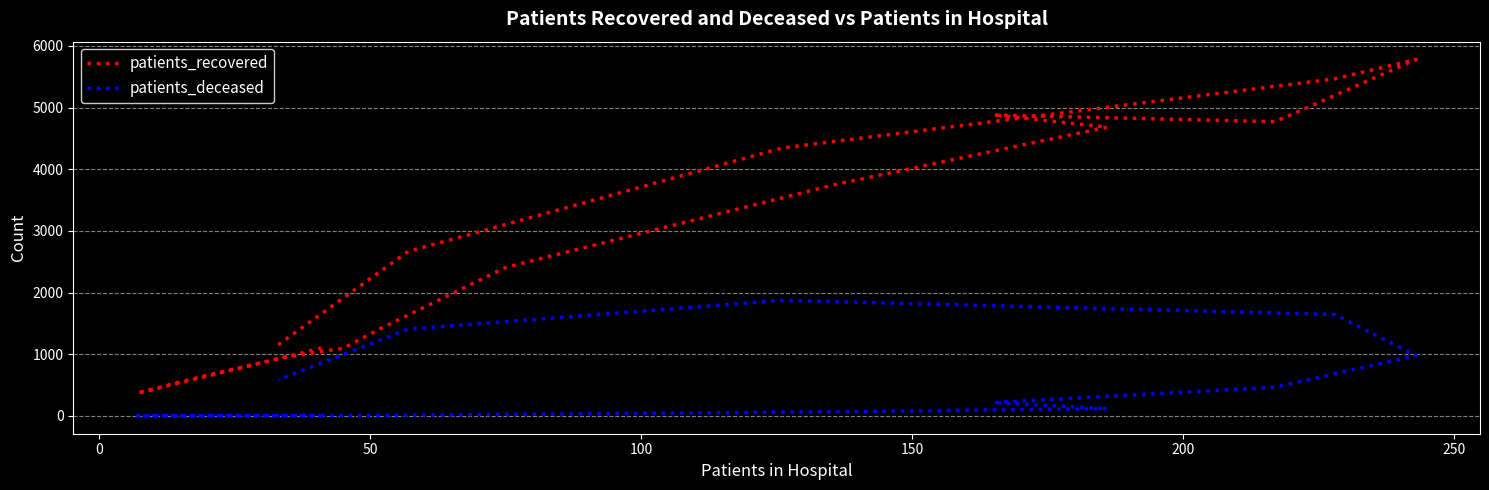

True or false: patients_recovered has more than 2 interior local peaks.

False